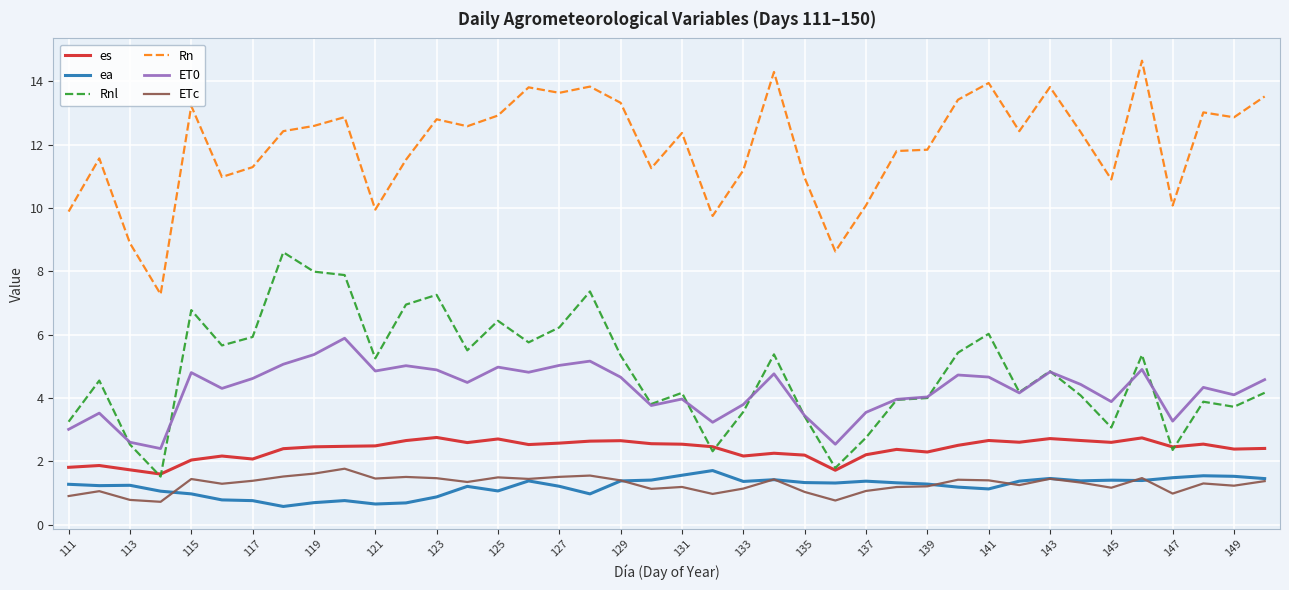

True or false: ETc and Rn cross at least once.

False